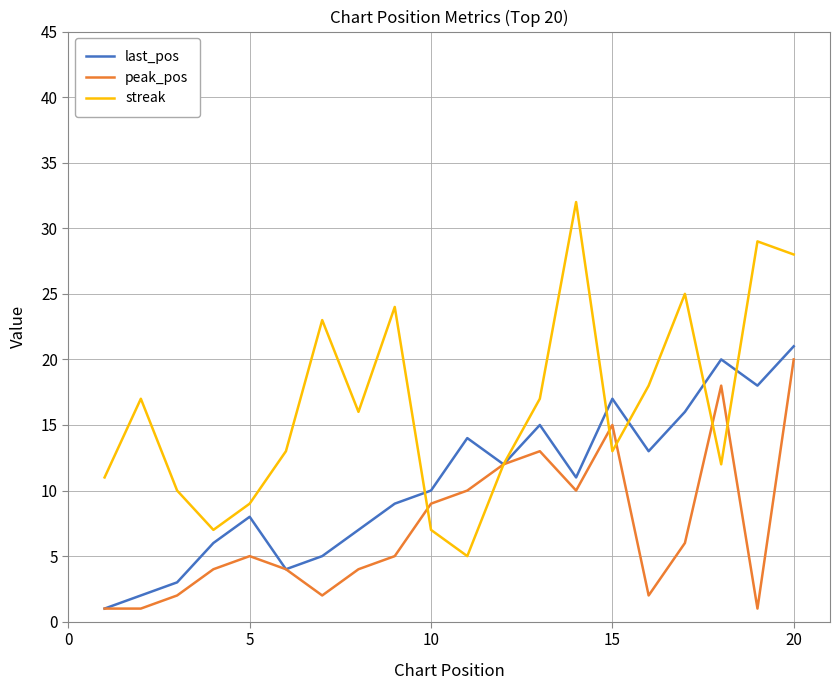

Which series has the largest total across all categories?

streak